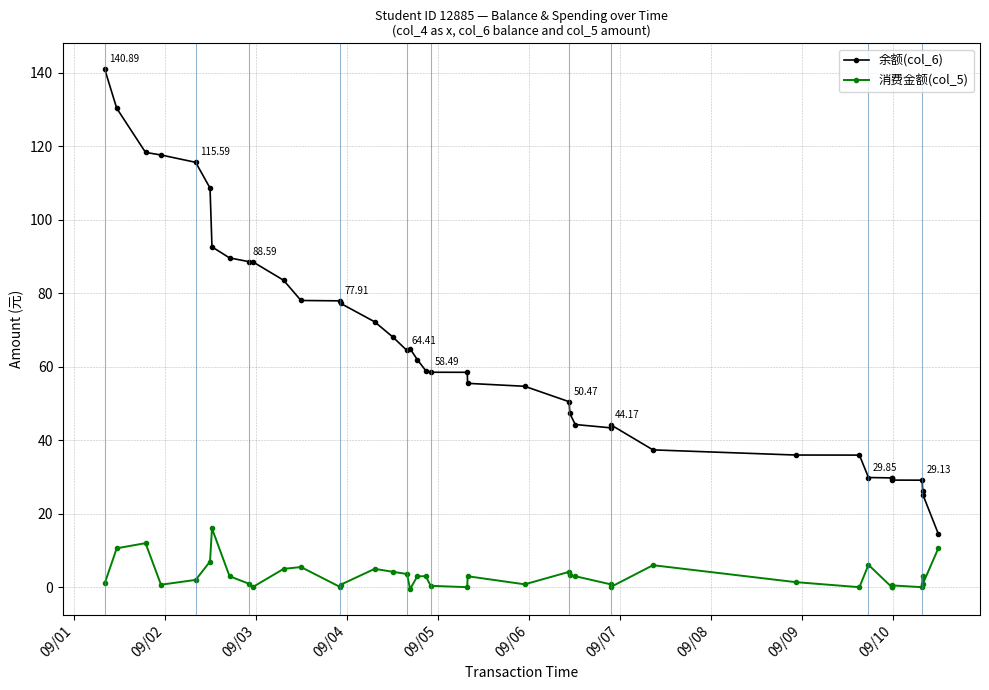

Count the number of categories in the chart.

40